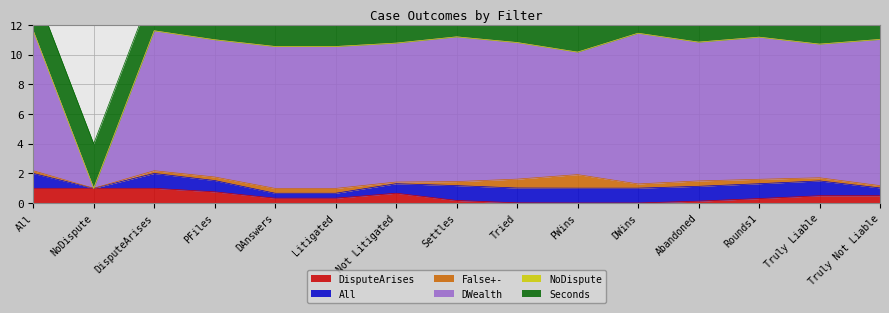

What are all the series names shown in the legend?

DisputeArises, All, False+-, DWealth, NoDispute, Seconds